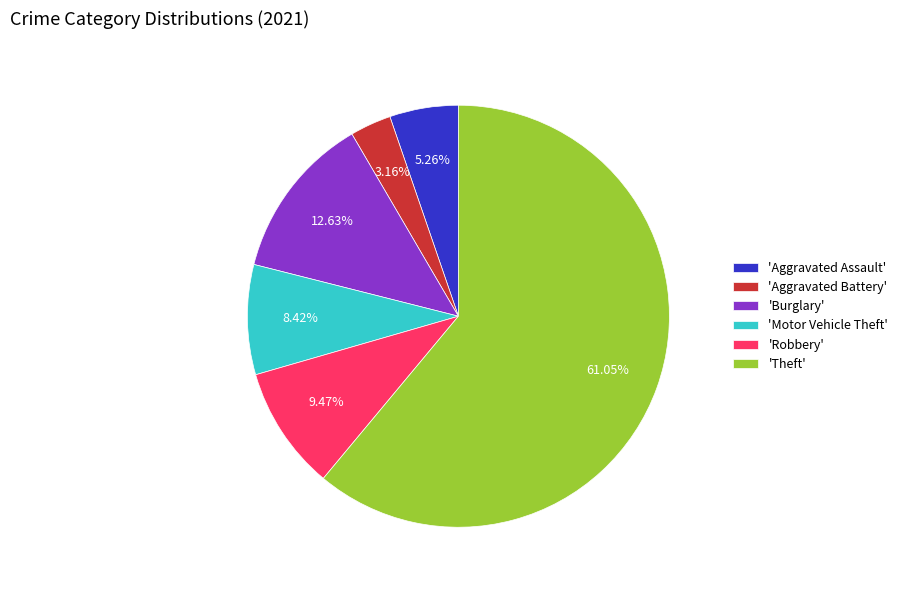

What is the ratio of the value at 'Burglary' to the value at 'Aggravated Battery'?

4.0